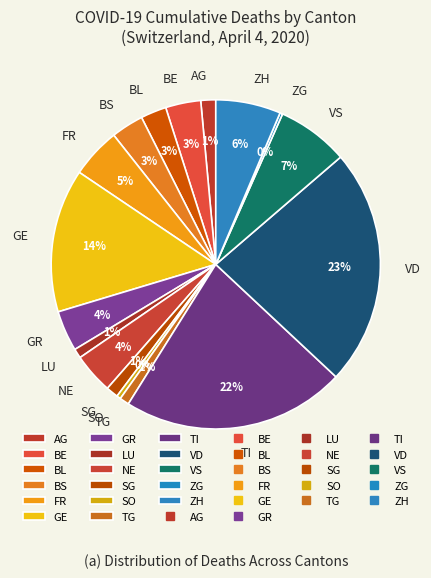

Which category has the biggest portion of the pie?

VD